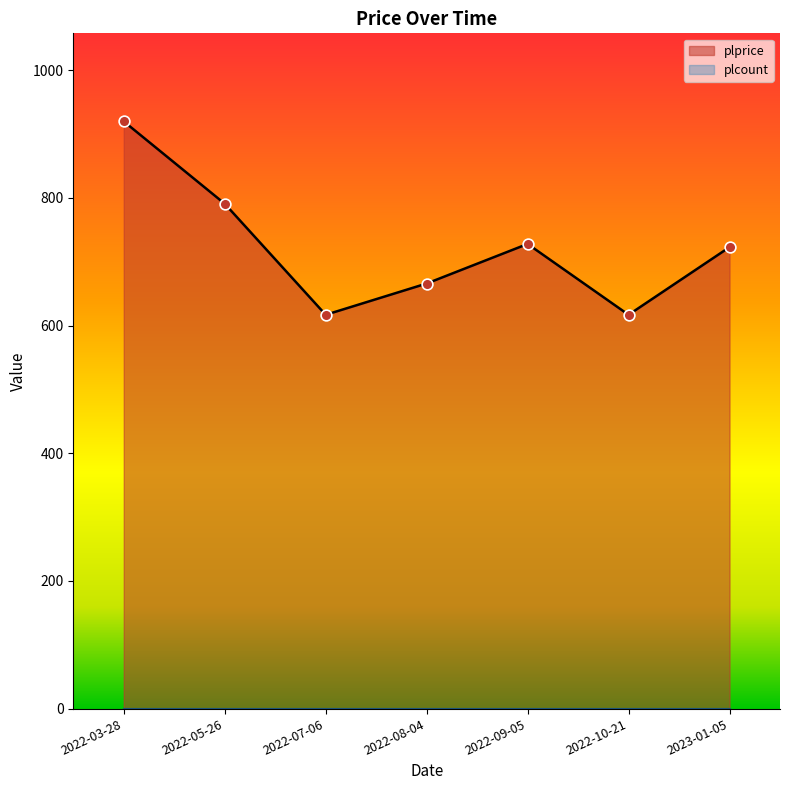

Which has a higher value, 2022-03-28 or 2022-05-26?

2022-03-28